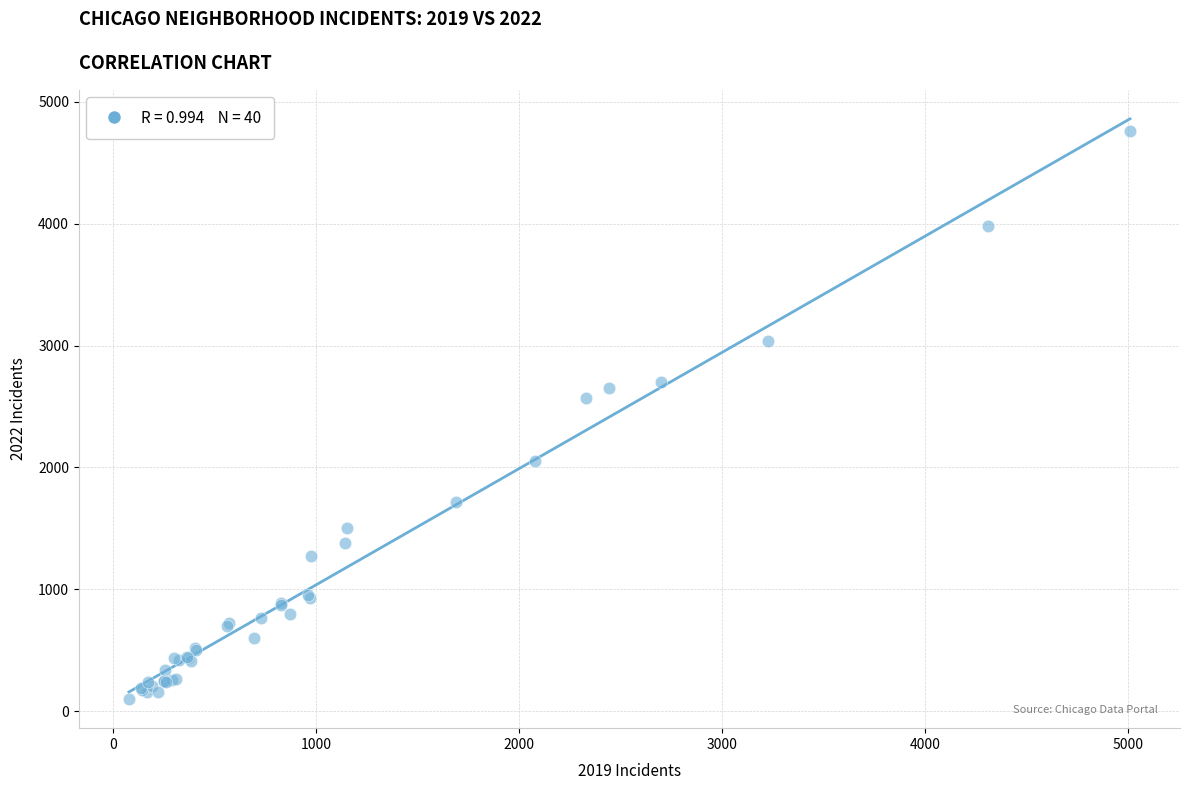

What Y value in the scatter plot is closest to 2431?

2566